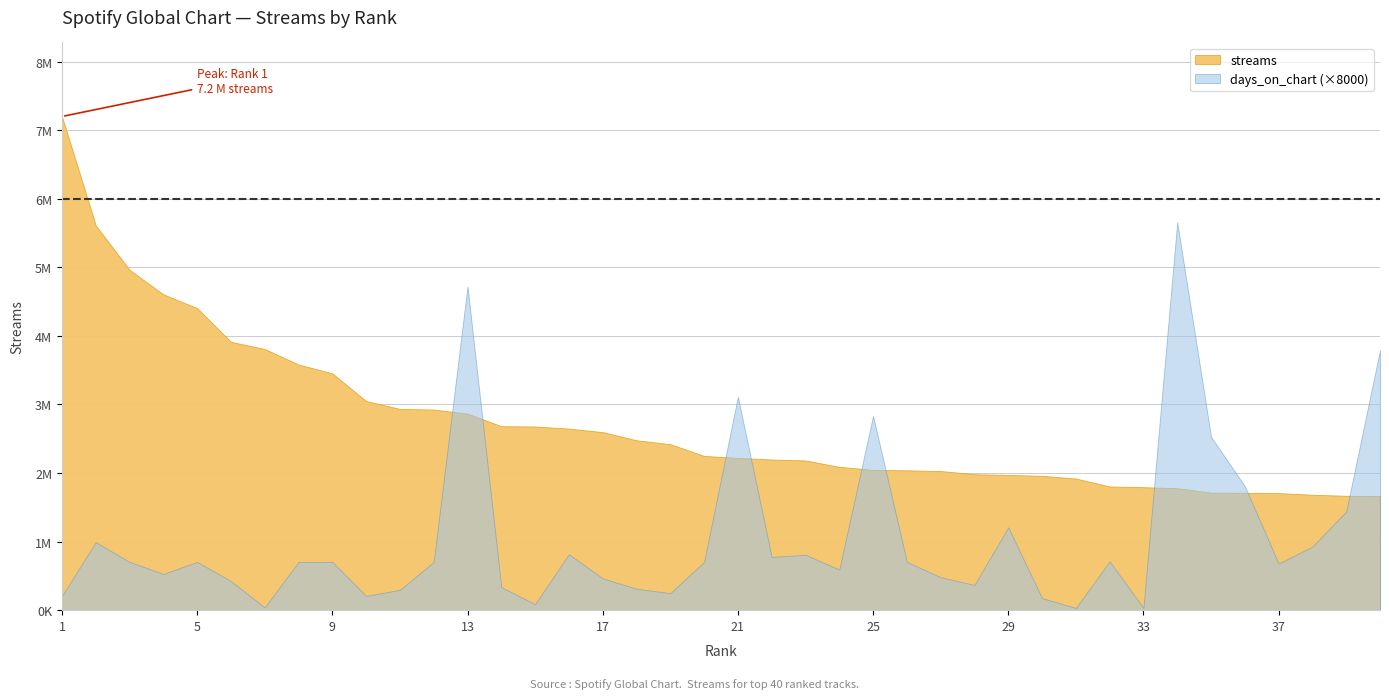

What is the value of the streams point at the 13th from the left?

2866173